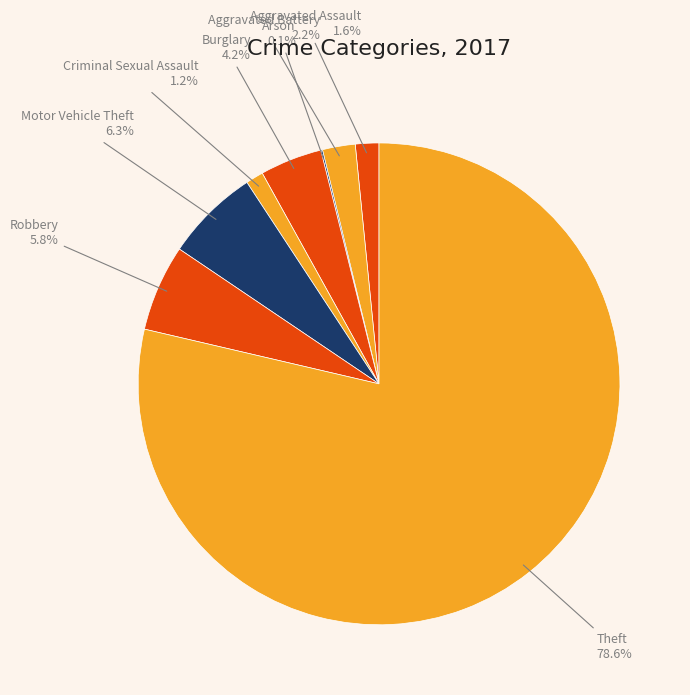

What is the largest slice in the pie chart?

Theft